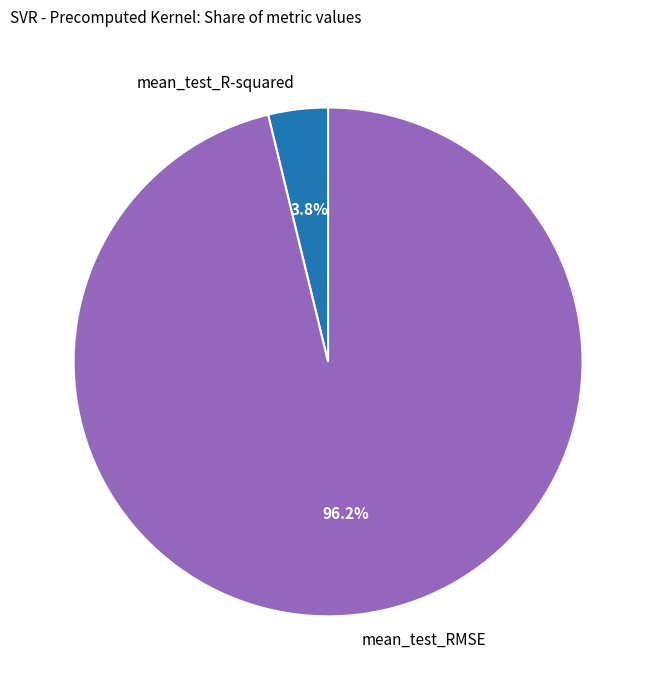

What portion of the pie excludes mean_test_RMSE?

3.8%